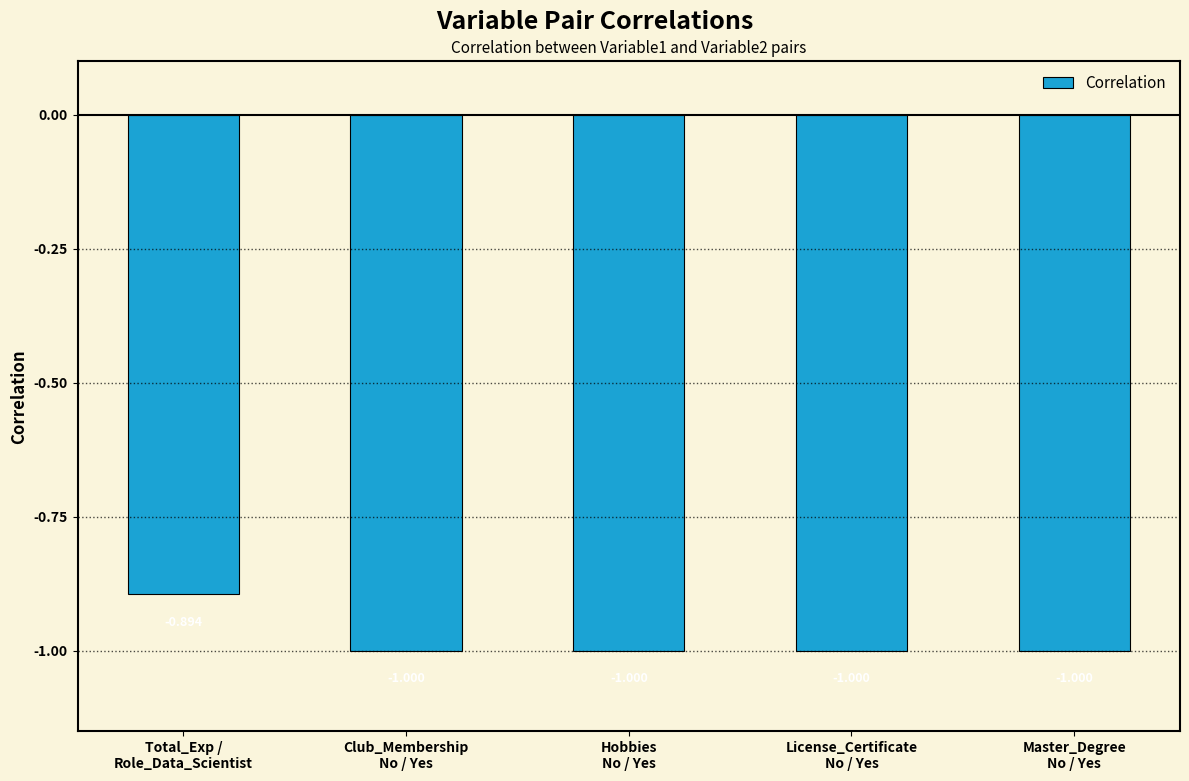

Count the number of data series in this chart.

1